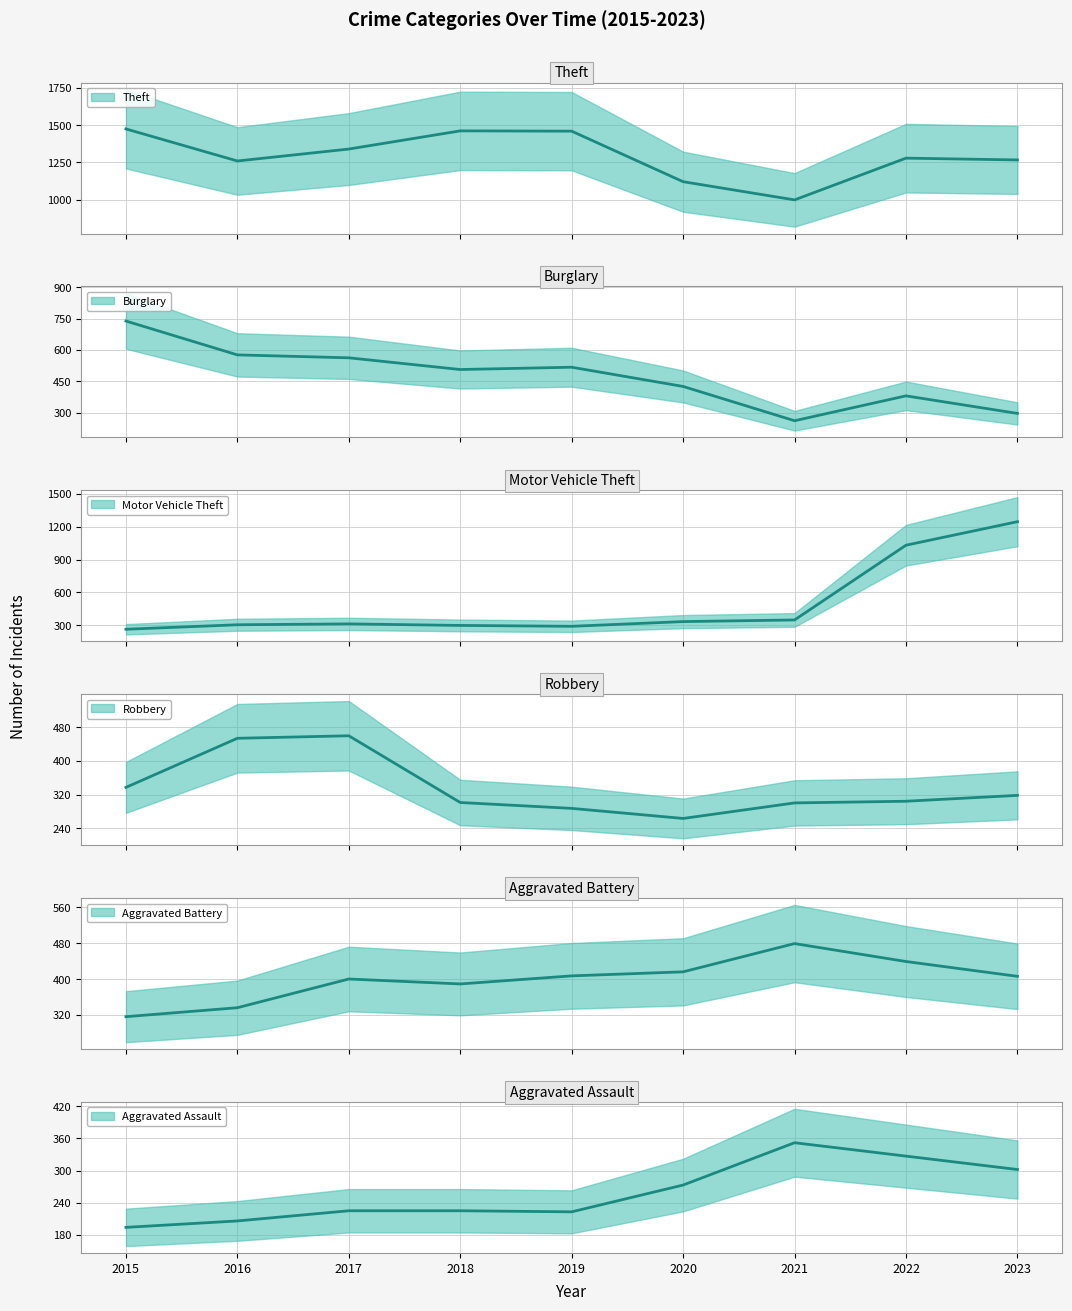

In Aggravated Assault, how many points are higher than both neighbors (excluding endpoints)?

1